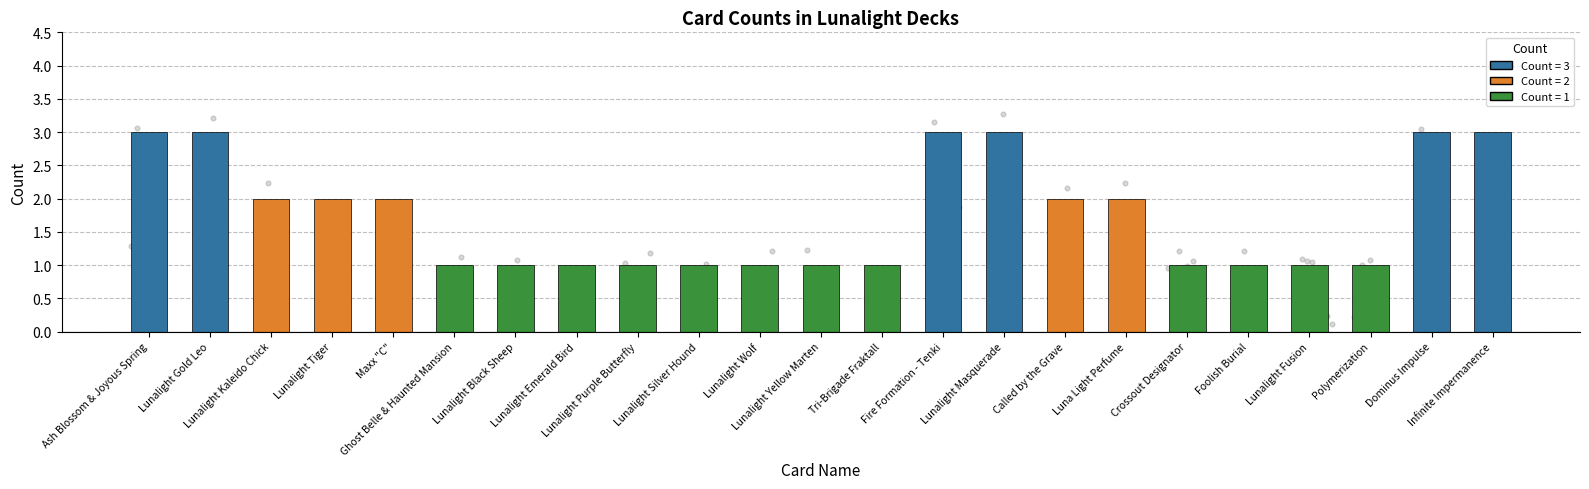

What is the change in value from Lunalight Emerald Bird to Dominus Impulse?

+2